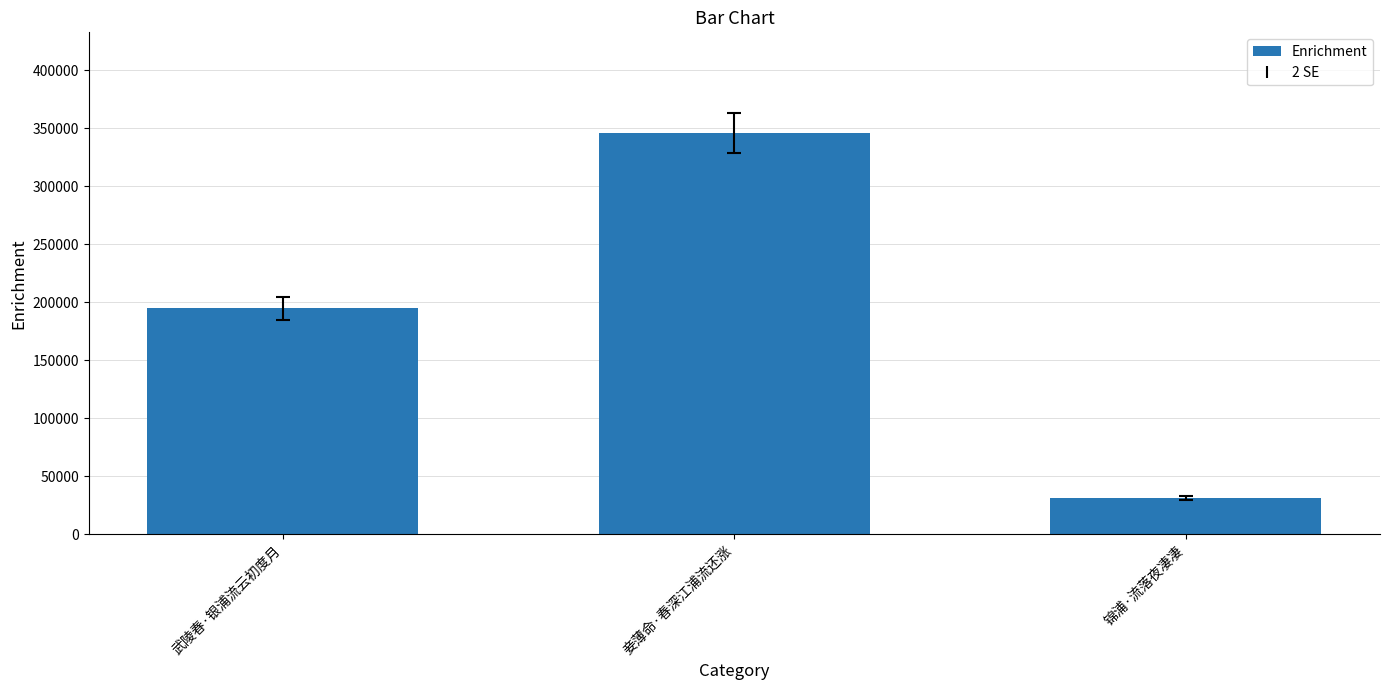

Reading left to right, transcribe all the data shown in this chart.

194800	346258	31055